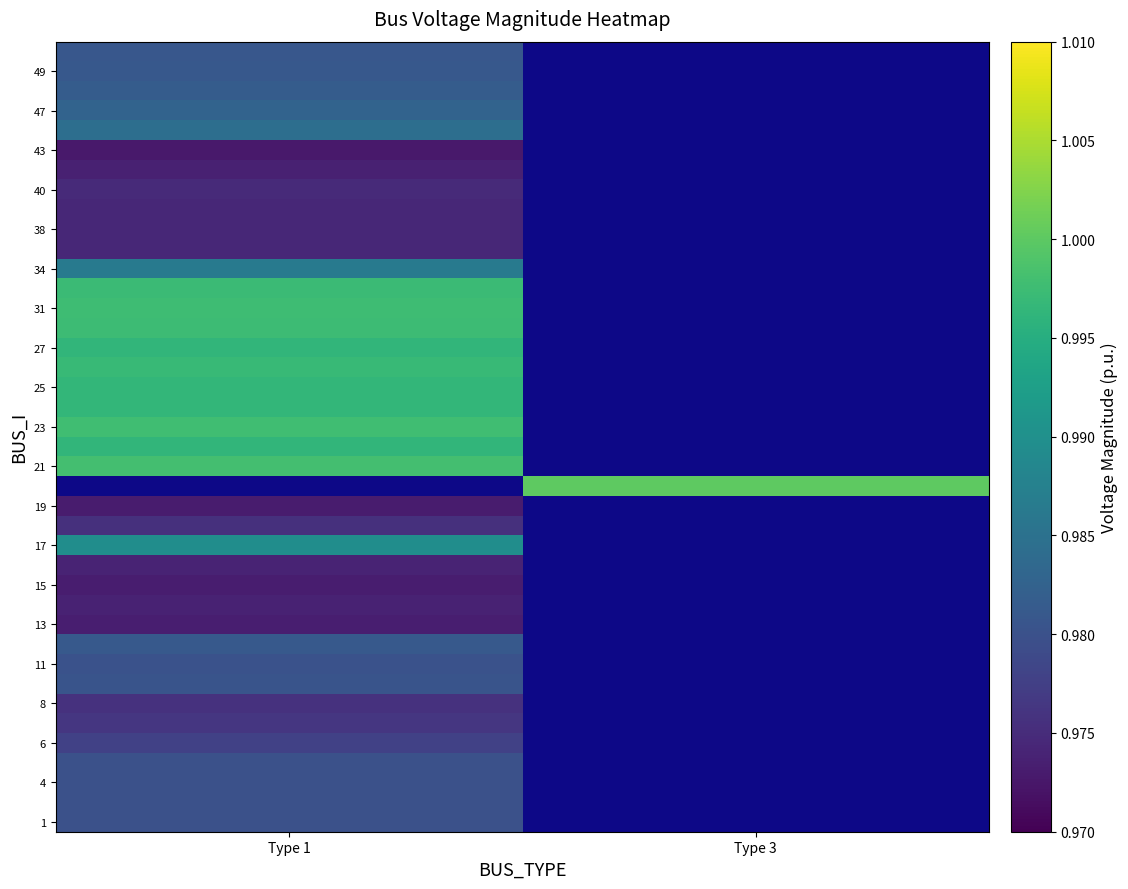

Count the number of data series in this chart.

40